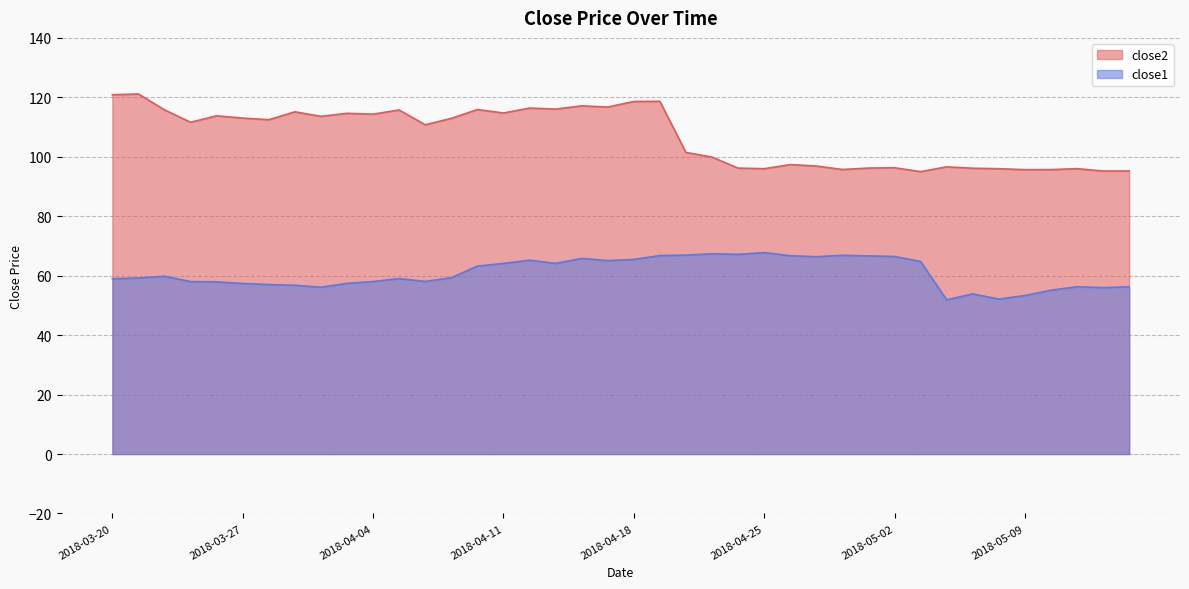

List the series in order of their peak value, highest first.

close2, close1